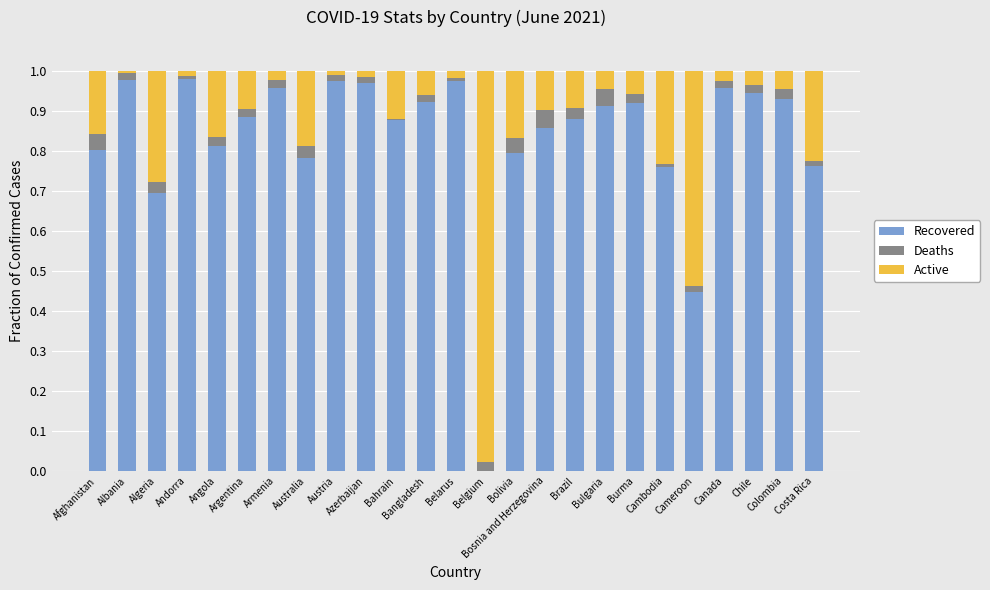

What is the label of the 16th bar from the left?

Bosnia and Herzegovina